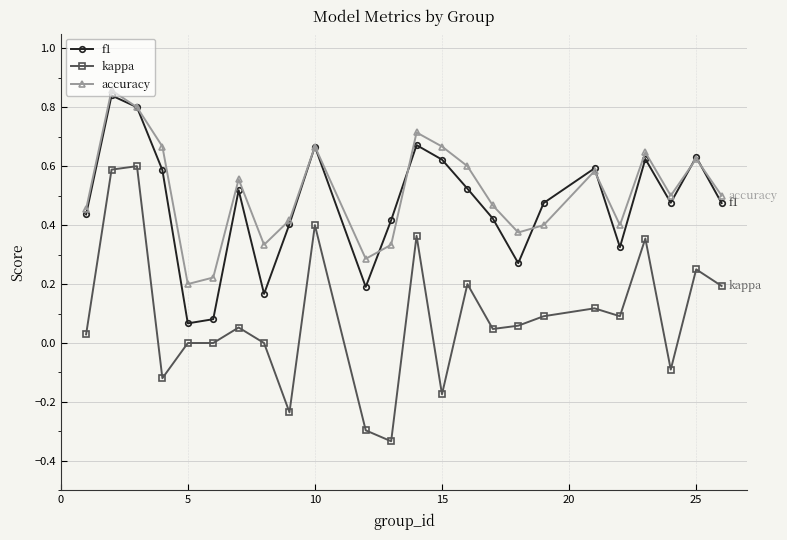

In accuracy, how many points are lower than both neighbors (excluding endpoints)?

6